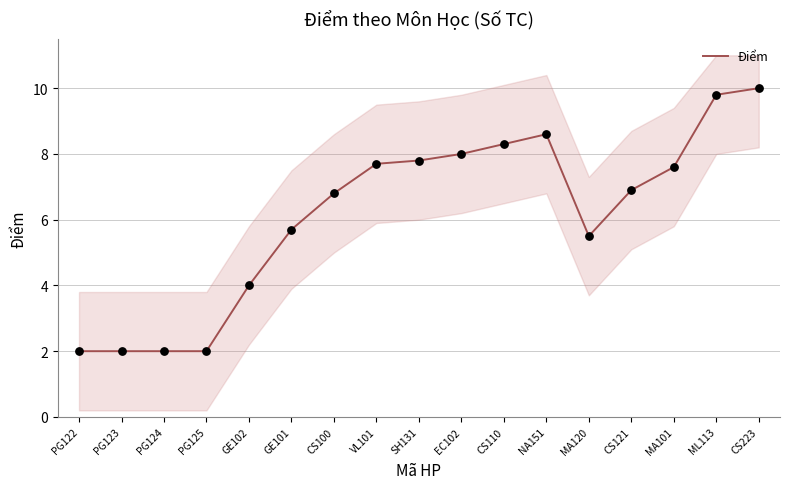

Approximately how many times larger is the value at MA120 compared to SH131?

0.7